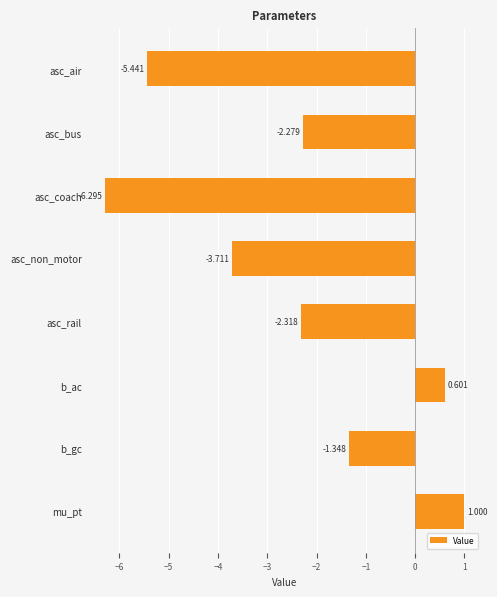

At which label is the value closest to -2?

asc_bus